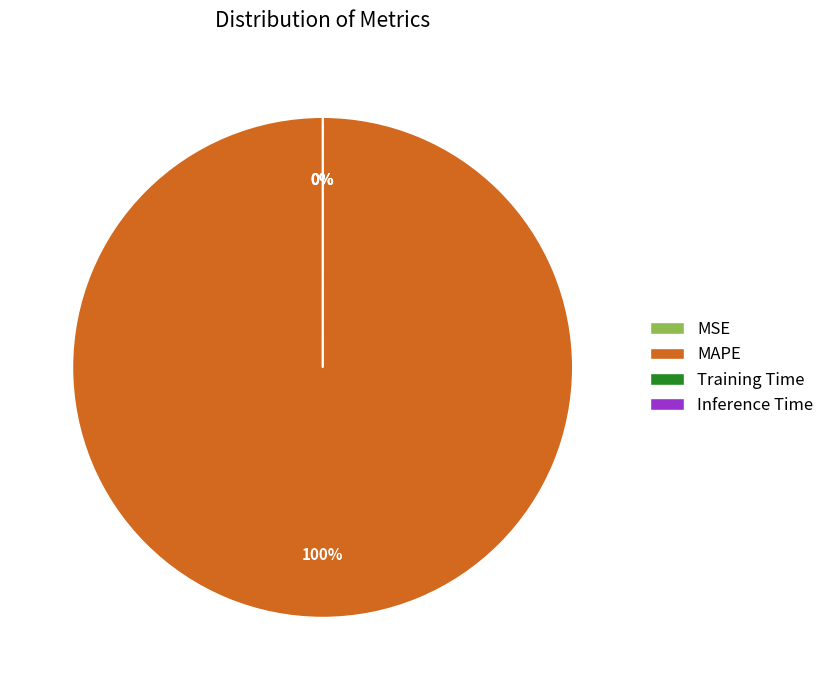

Is there a majority slice in this chart?

Yes